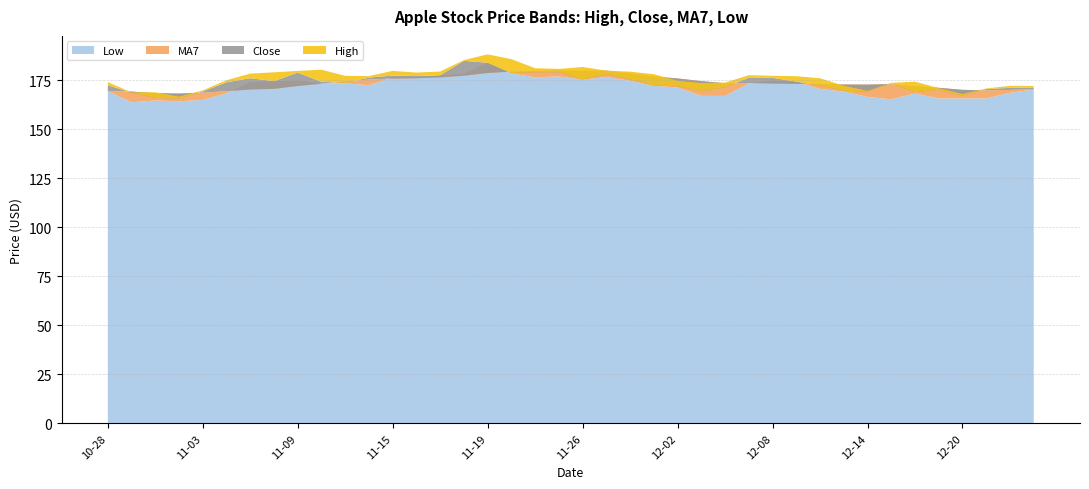

Which series has the largest total across all categories?

High